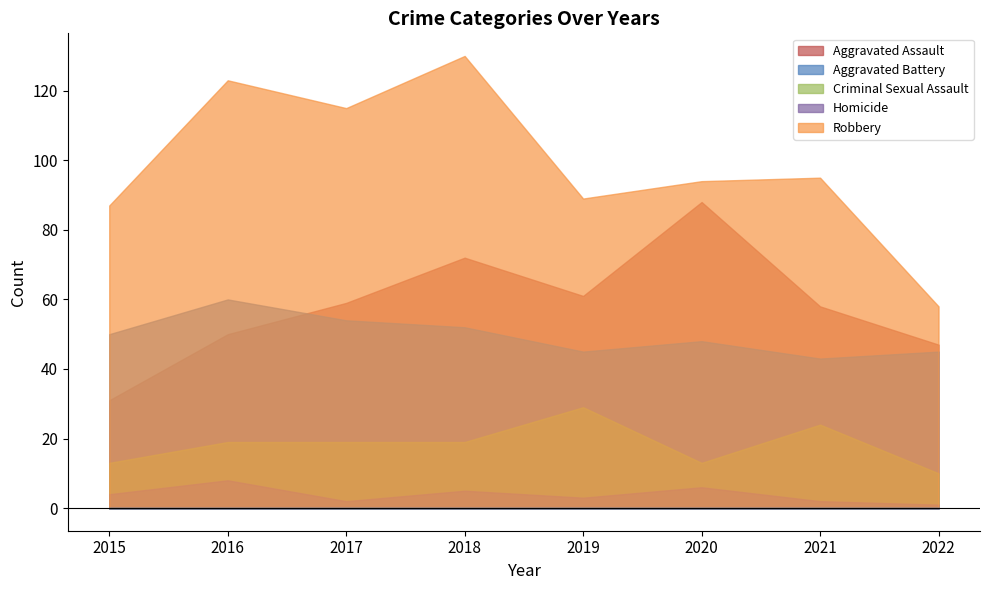

At how many categories does at least one series exceed 88?

6